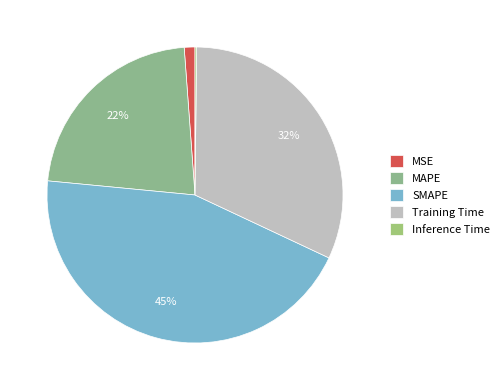

Which category has the biggest portion of the pie?

SMAPE